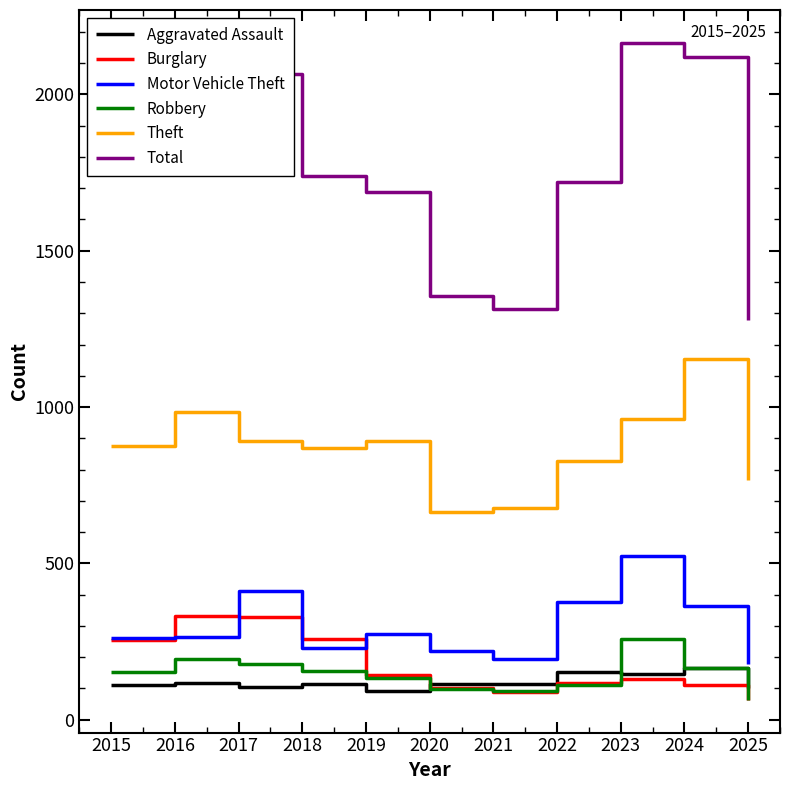

How many series are shown in this chart?

6